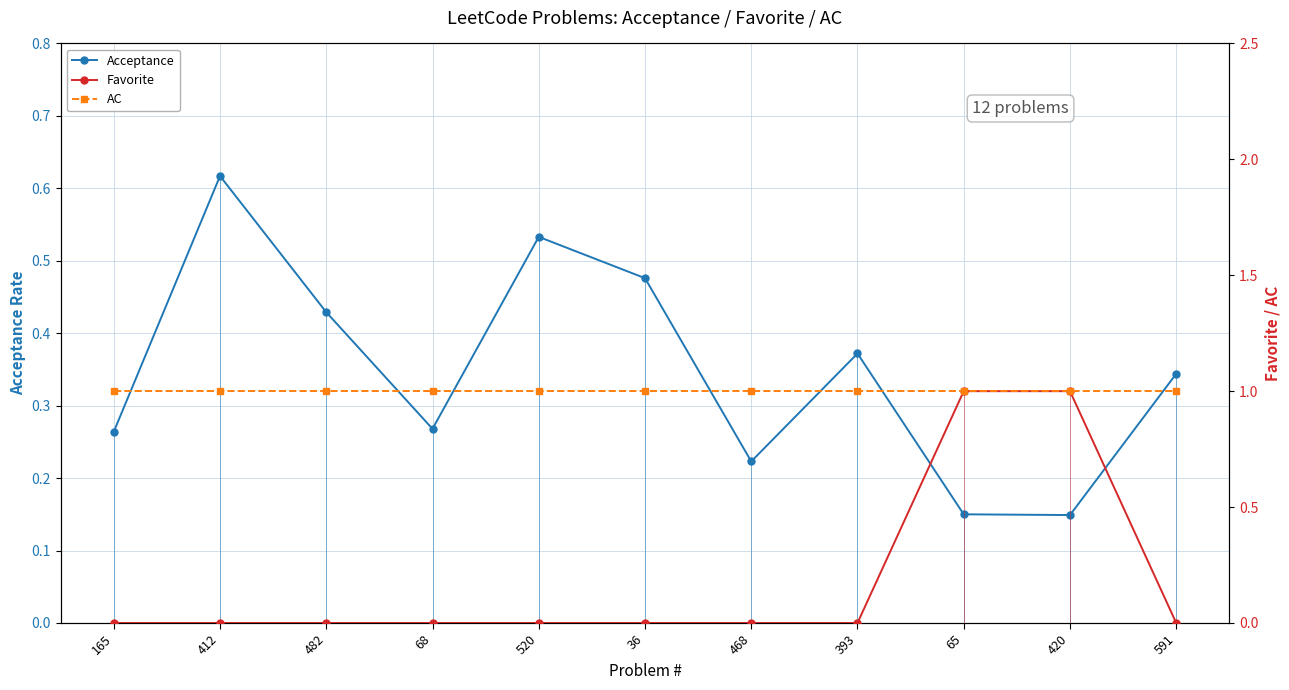

Reading left to right, transcribe all the data shown in this chart.

Acceptance: 165=0.3	412=0.6	482=0.4	68=0.3	520=0.5	36=0.5	468=0.2	393=0.4	65=0.1	420=0.1	591=0.3
Favorite: 165=0.0	412=0.0	482=0.0	68=0.0	520=0.0	36=0.0	468=0.0	393=0.0	65=1.0	420=1.0	591=0.0
AC: 165=1.0	412=1.0	482=1.0	68=1.0	520=1.0	36=1.0	468=1.0	393=1.0	65=1.0	420=1.0	591=1.0